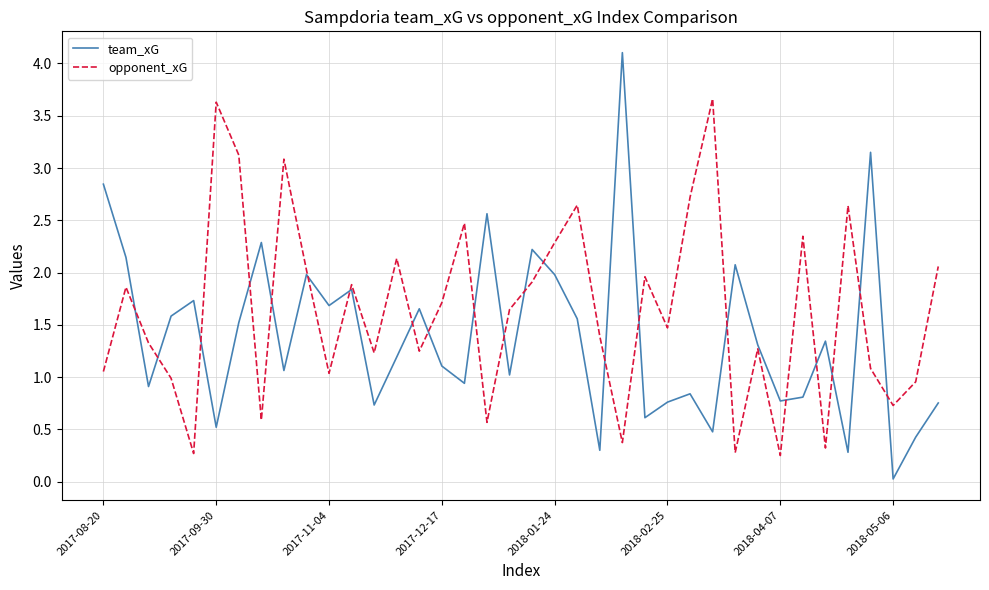

List the series in order of their peak value, highest first.

team_xG, opponent_xG